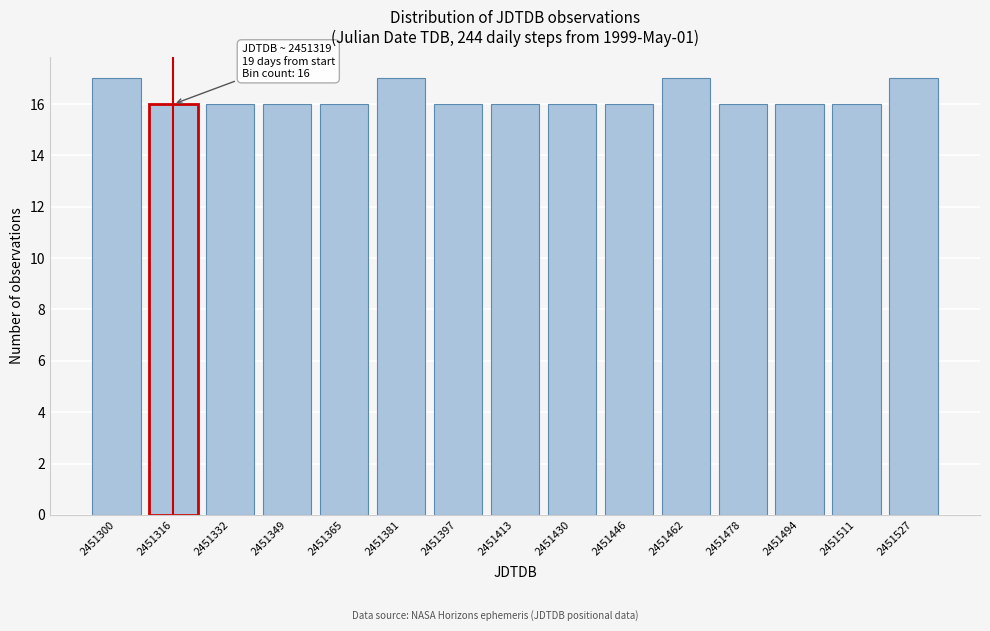

Reading right to left, list all the values displayed in this chart.

2451527=17	2451511=16	2451494=16	2451478=16	2451462=17	2451446=16	2451430=16	2451413=16	2451397=16	2451381=17	2451365=16	2451349=16	2451332=16	2451316=16	2451300=17